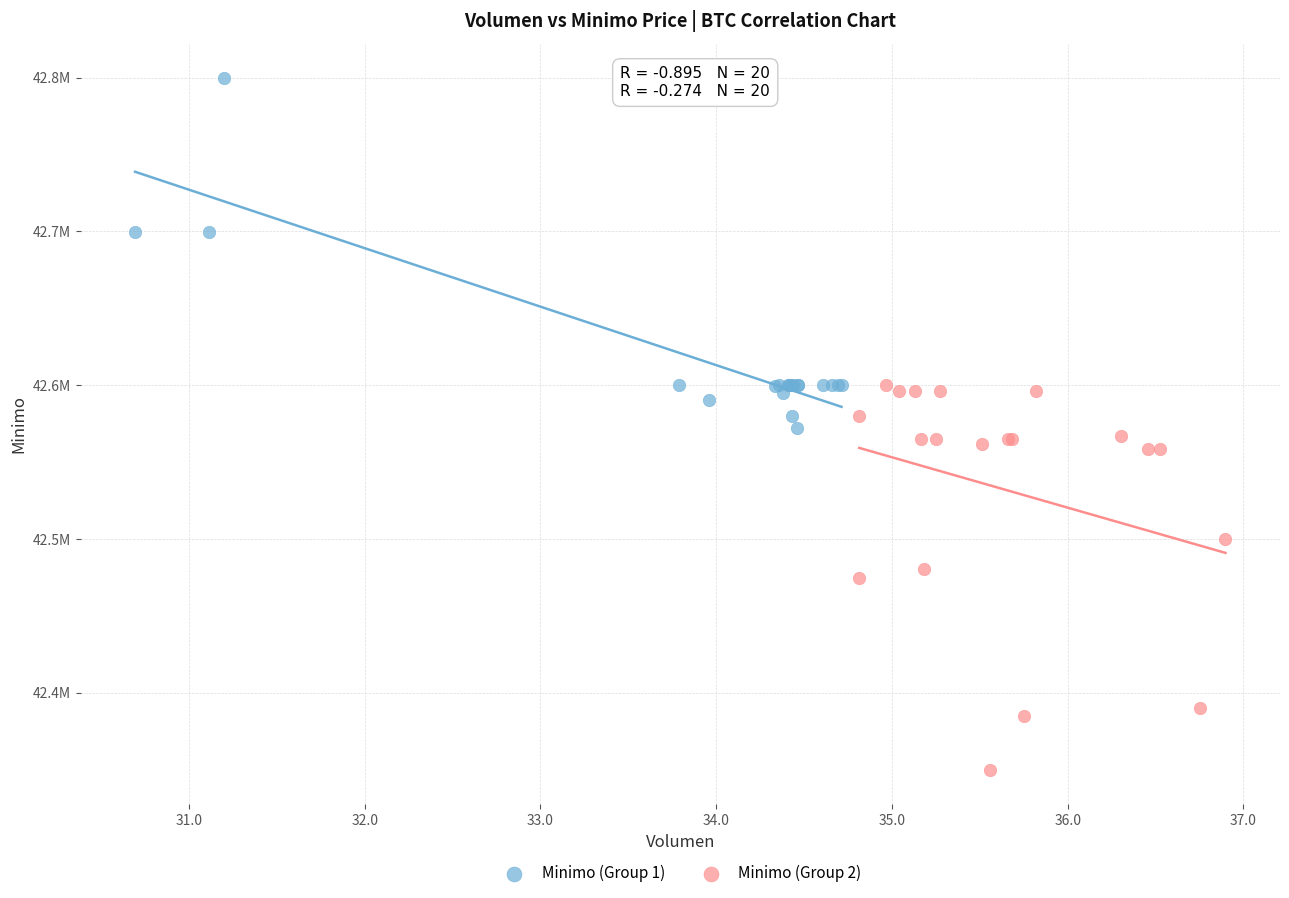

What are all the series names shown in the legend?

Minimo (Group 1), Minimo (Group 2)